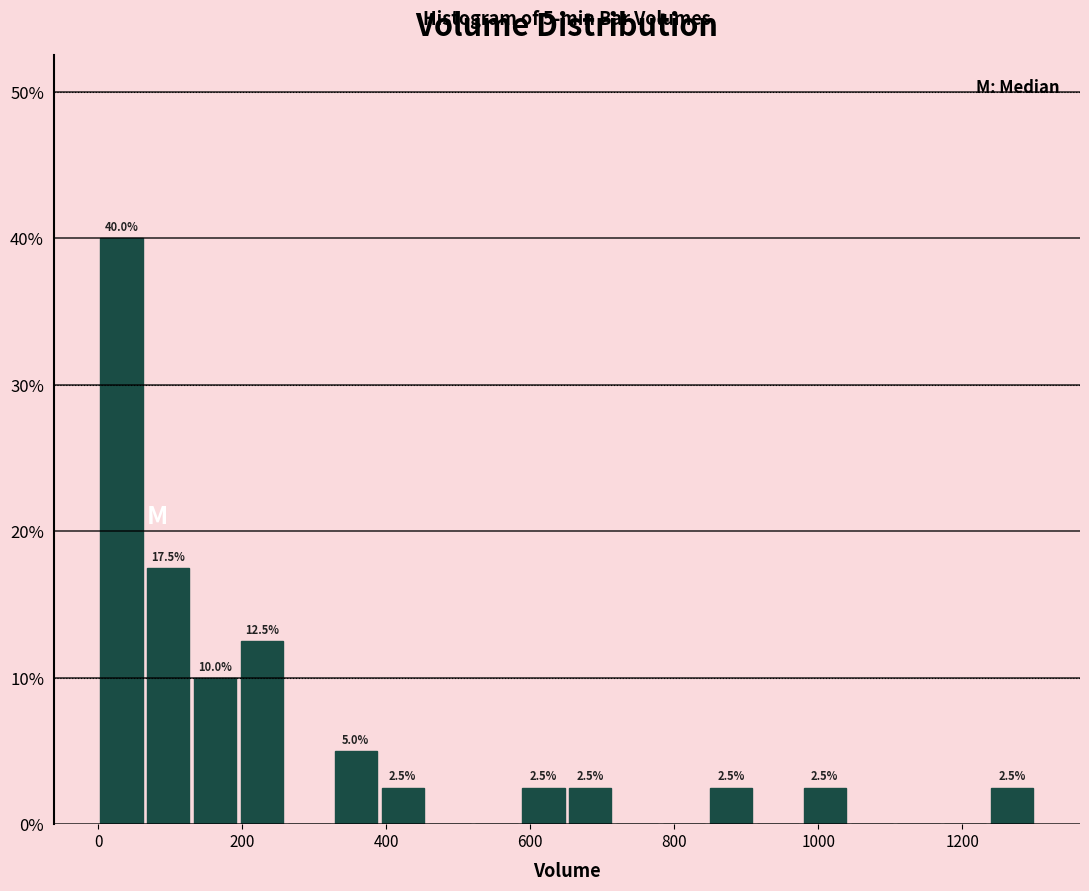

Read against the x-axis, roughly where is the centre of the tallest bar?

40